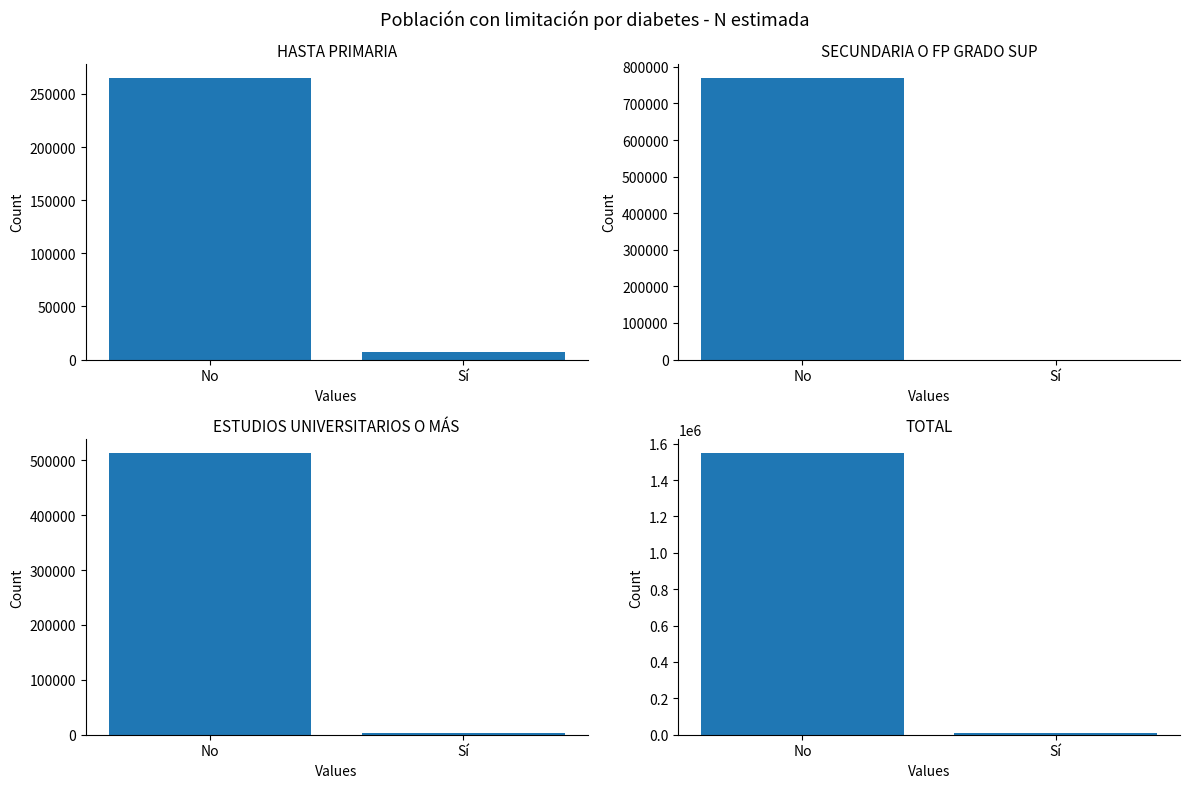

What is the average value of the Secundaria o FP grado sup series?

384678